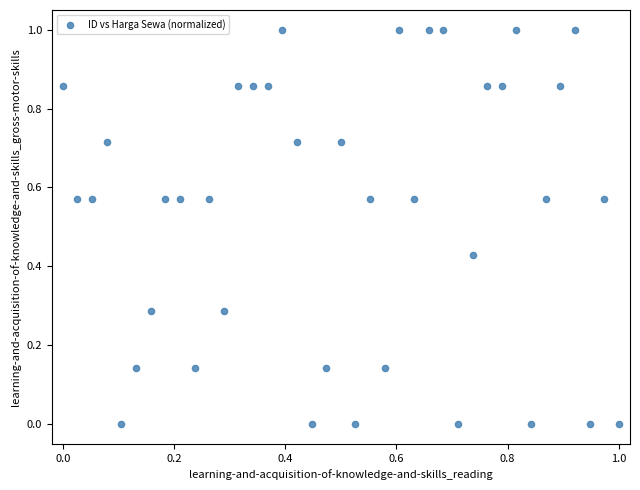

What is the range of X values (max minus min)?

1.0